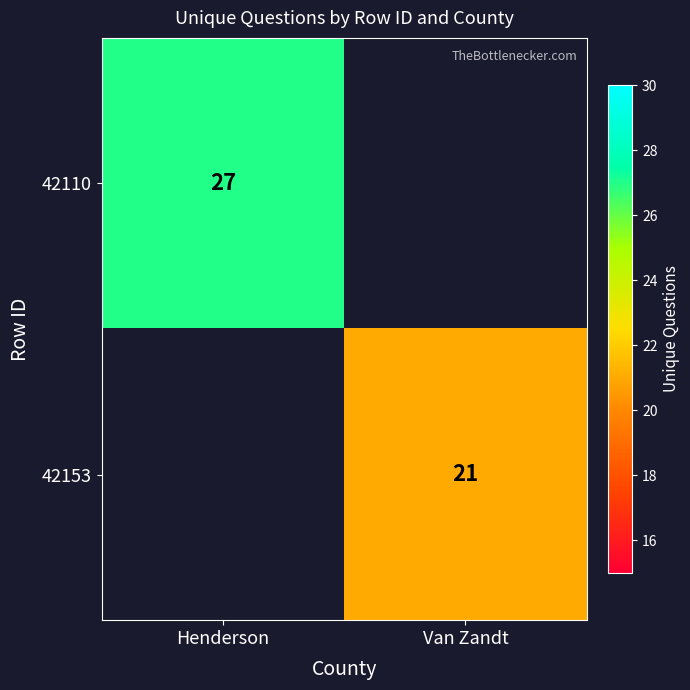

Is it true that 42110 equals 13 at Henderson?

False